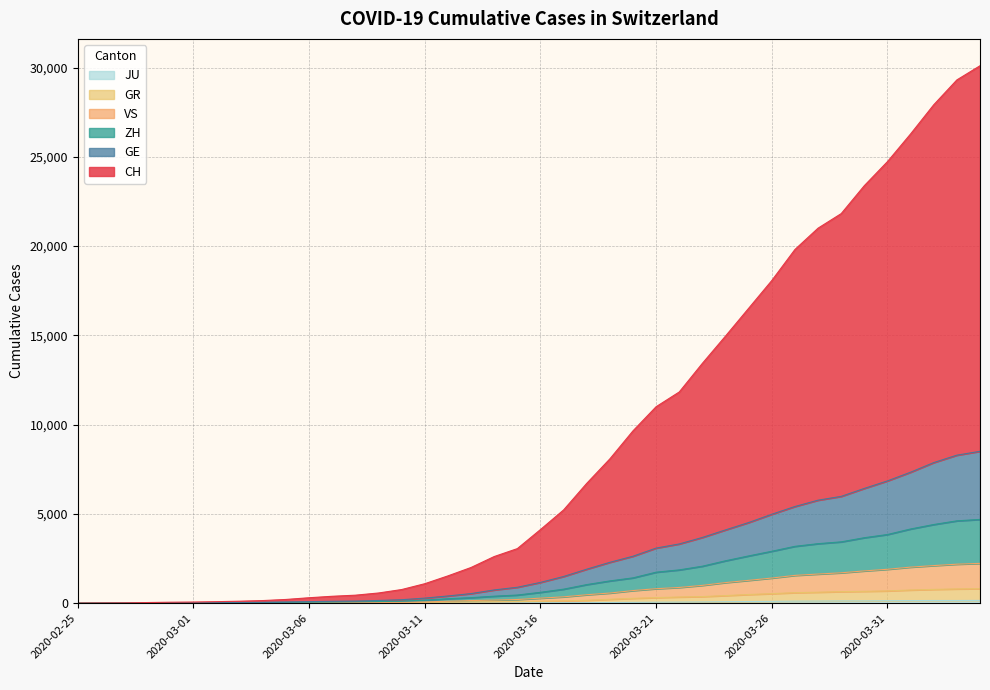

What is the average value of the ZH series?

1404